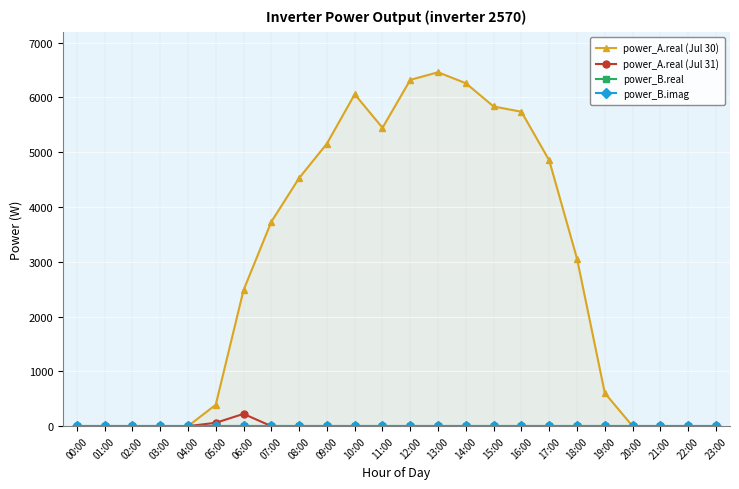

What is the spread (max minus min) of values at 08:00?

4528.8